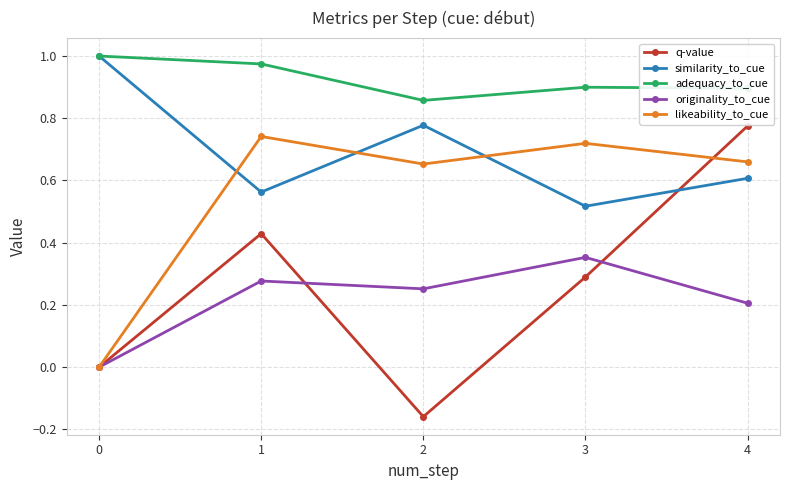

True or false: originality_to_cue has a value of 0.5 at 3.

False